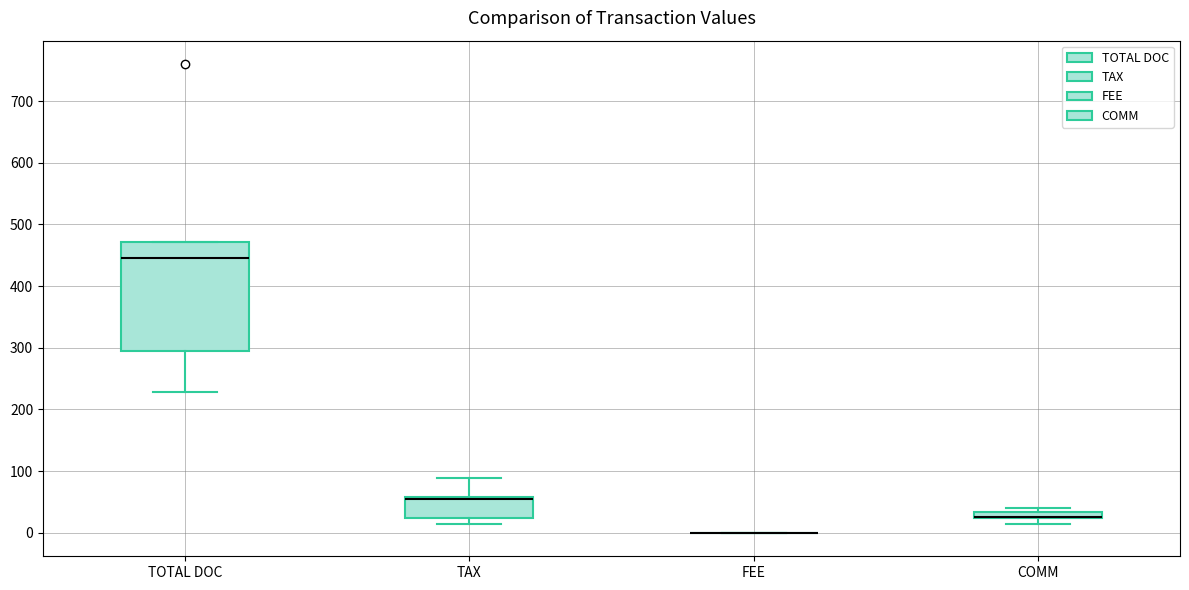

Which box is the tallest, from its lower edge to its upper edge?

TOTAL DOC